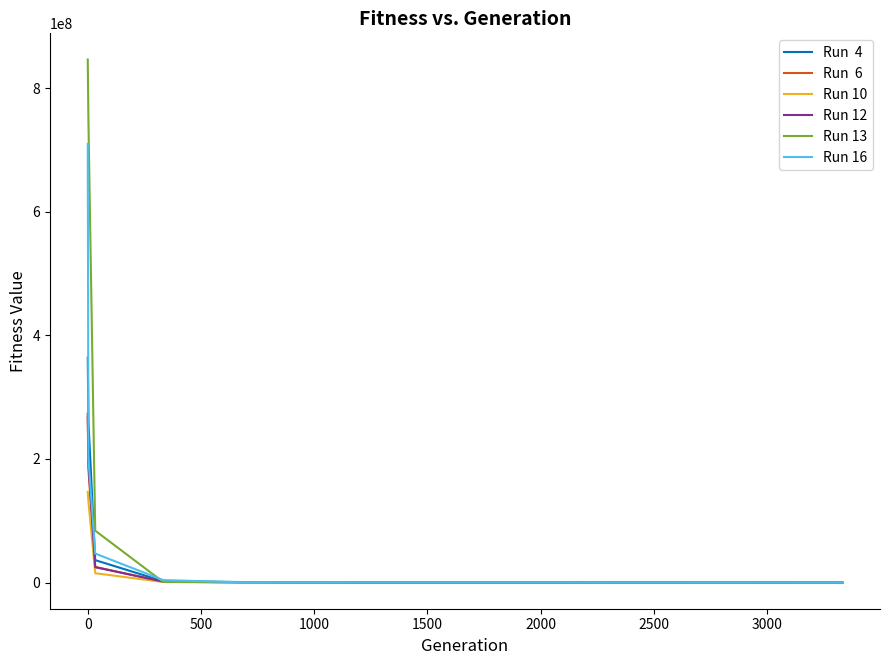

What is the maximum value shown in the chart?

846250642.2